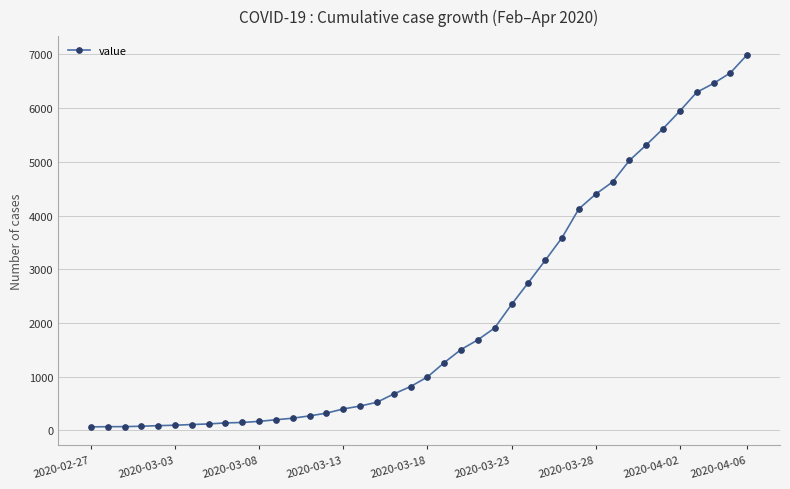

What is the average value?

2142